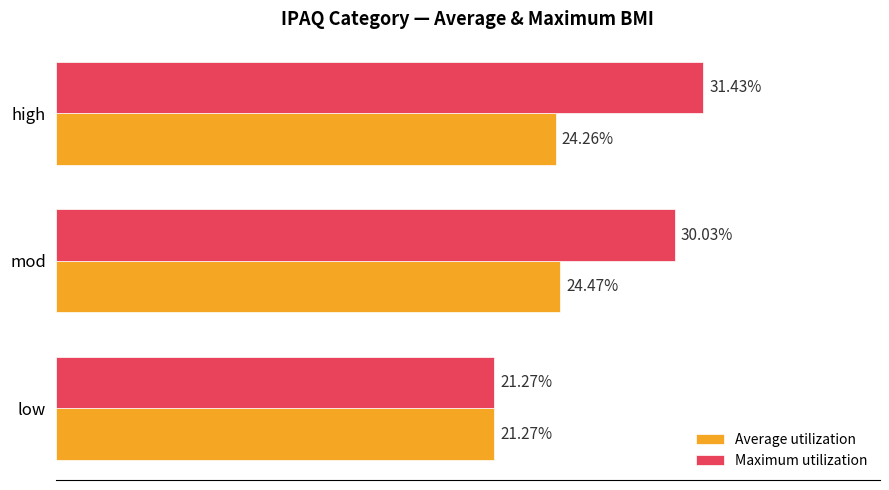

Which series has the largest total across all categories?

Maximum utilization